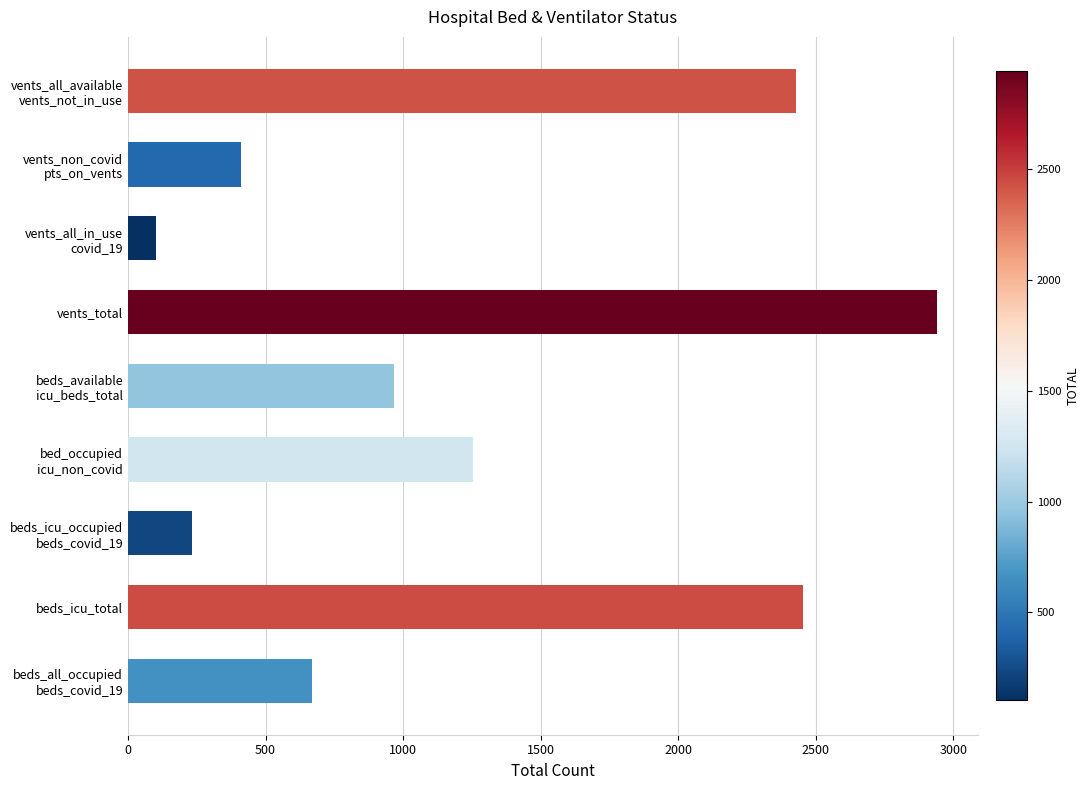

Reading bottom to top, what are all the values shown in this chart?

668	2453	232	1254	967	2941	103	411	2427